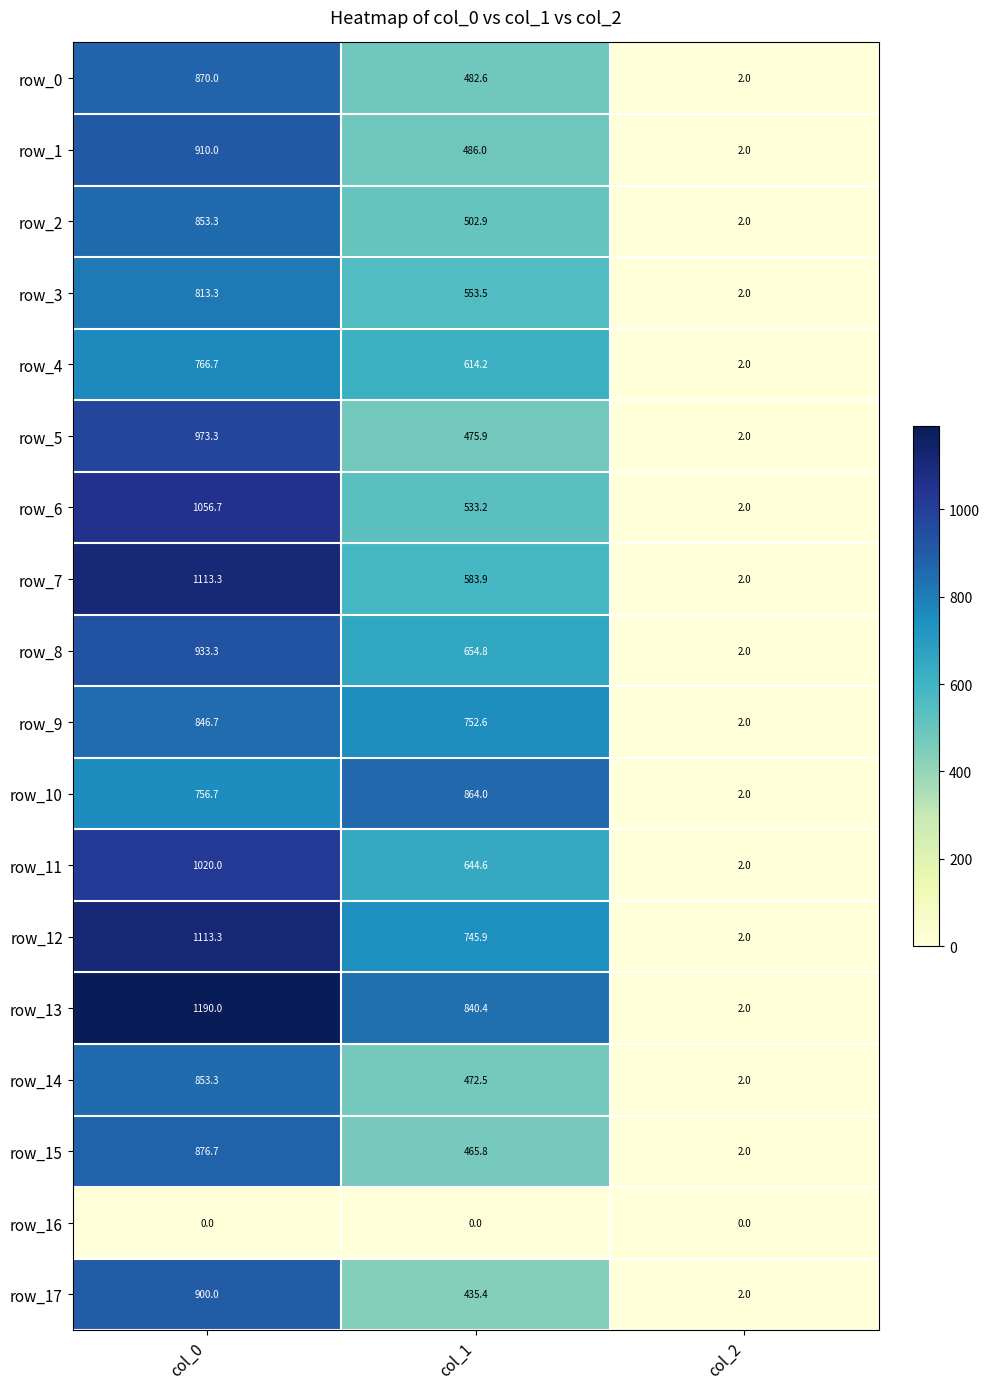

At which label is row_13 closest to 596?

col_1